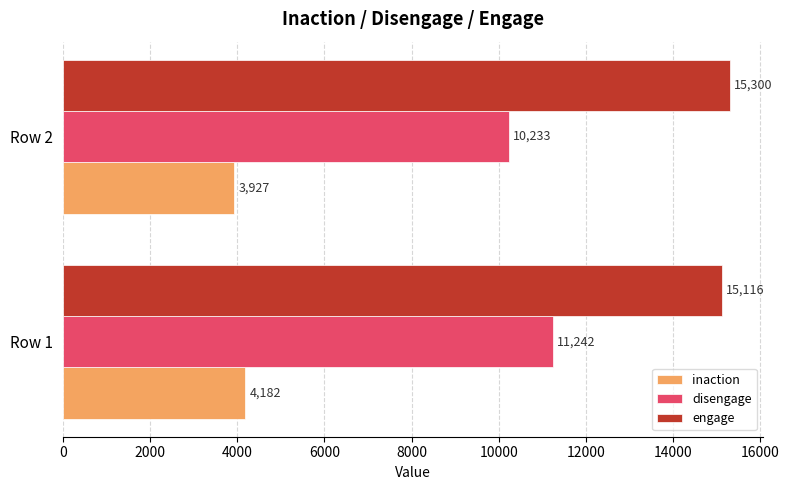

How many data points in inaction are less than 4182?

1